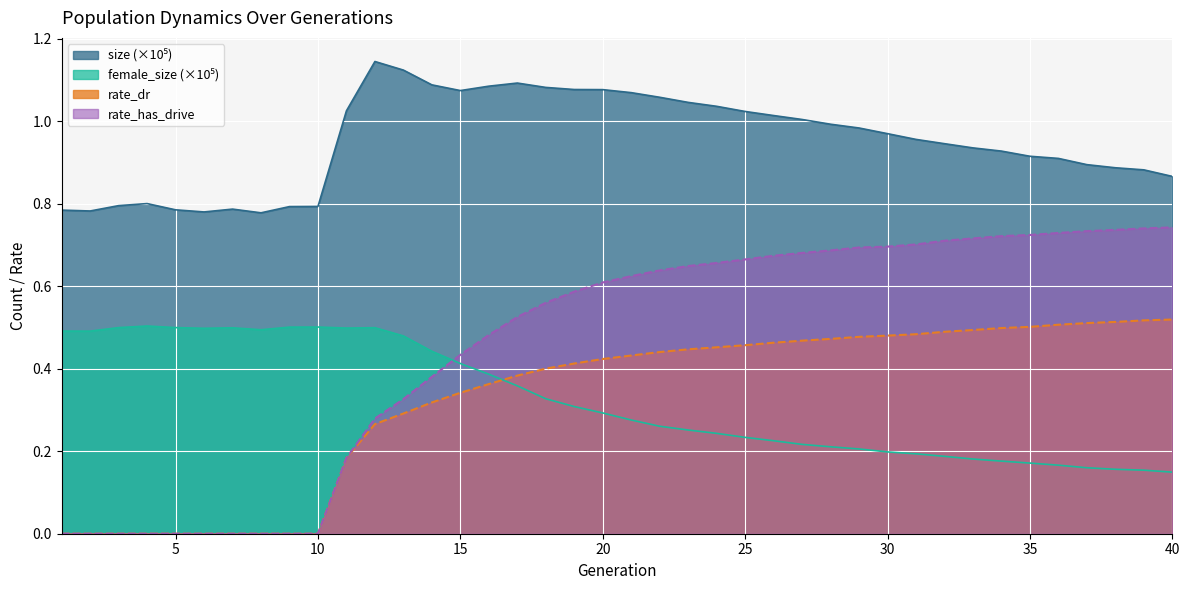

What is the greatest value displayed?

1.1